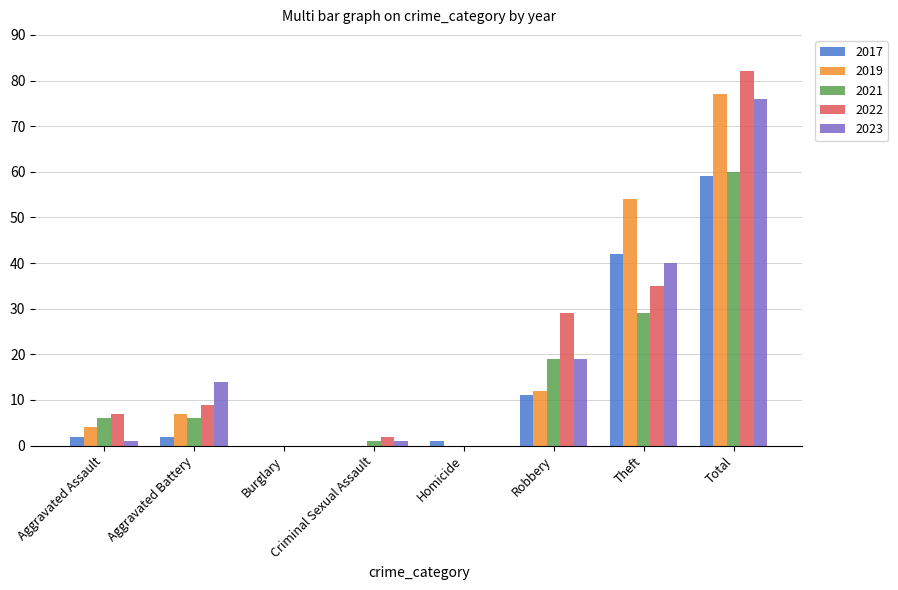

Reading left to right, transcribe all the data shown in this chart.

2017: Aggravated Assault=2	Aggravated Battery=2	Burglary=0	Criminal Sexual Assault=0	Homicide=1	Robbery=11	Theft=42	Total=59
2019: Aggravated Assault=4	Aggravated Battery=7	Burglary=0	Criminal Sexual Assault=0	Homicide=0	Robbery=12	Theft=54	Total=77
2021: Aggravated Assault=6	Aggravated Battery=6	Burglary=0	Criminal Sexual Assault=1	Homicide=0	Robbery=19	Theft=29	Total=60
2022: Aggravated Assault=7	Aggravated Battery=9	Burglary=0	Criminal Sexual Assault=2	Homicide=0	Robbery=29	Theft=35	Total=82
2023: Aggravated Assault=1	Aggravated Battery=14	Burglary=0	Criminal Sexual Assault=1	Homicide=0	Robbery=19	Theft=40	Total=76